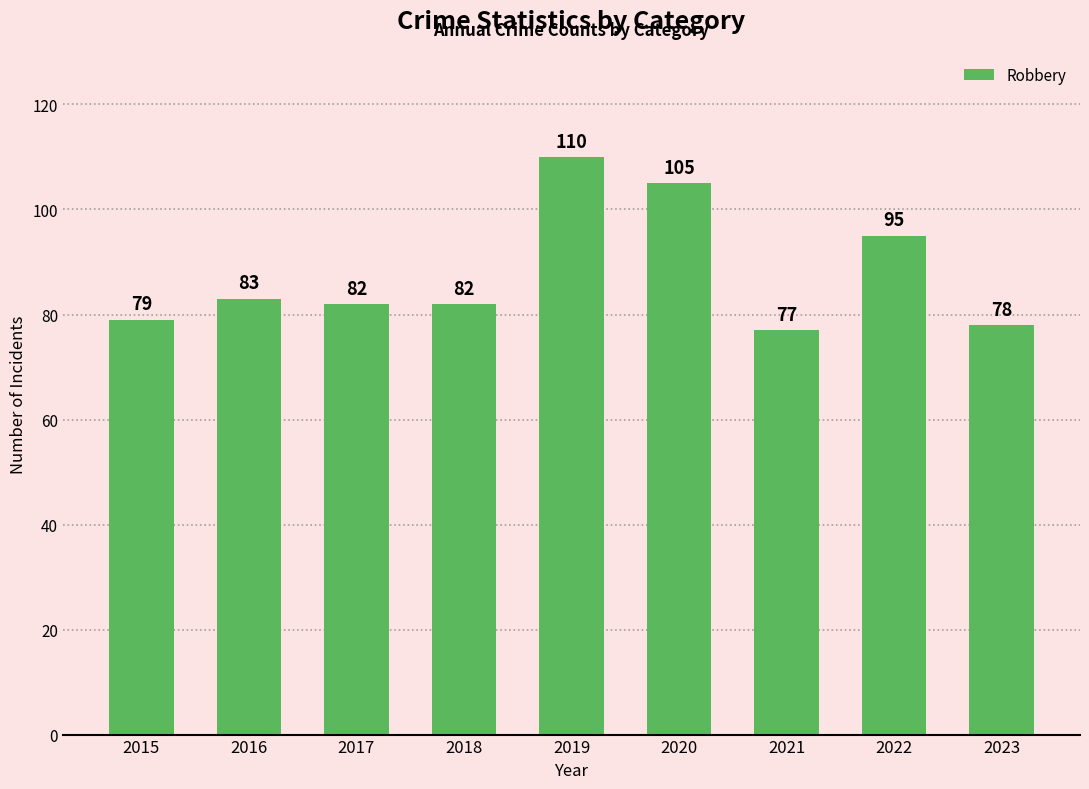

How many data points are less than 82?

3